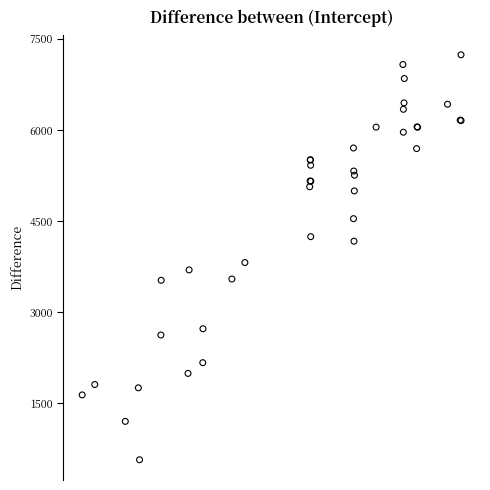

What Y value in the scatter plot is closest to 3905?

3818.3